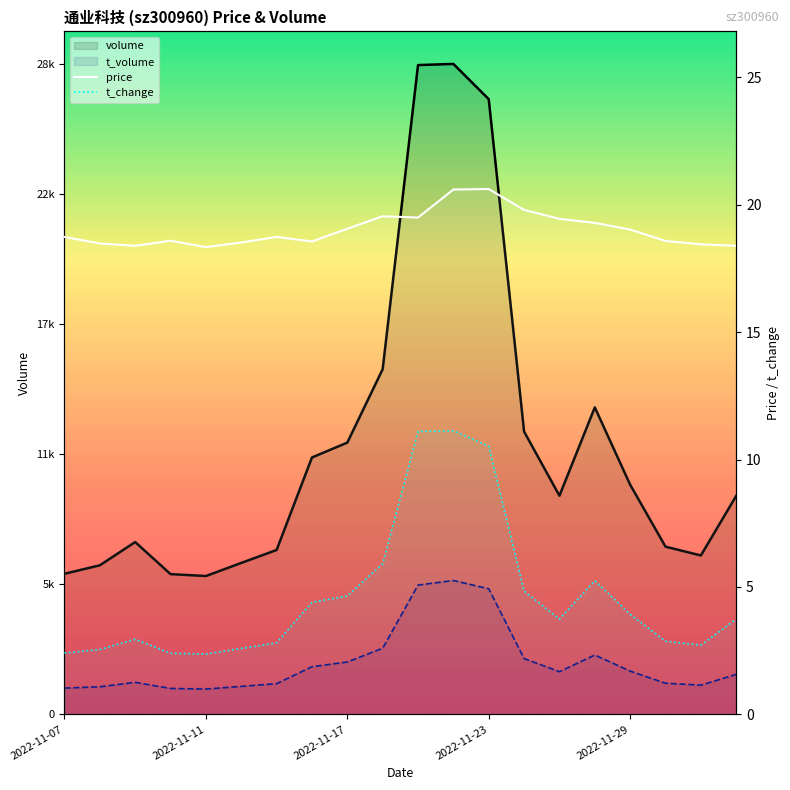

Reading left to right, list all the values displayed in this chart.

volume: 6159.0	6530.0	7548.0	6144.0	6060.0	6633.0	7201.0	11252.0	11905.0	15120.0	28440.0	28491.0	26945.0	12386.0	9577.0	13447.0	10059.0	7345.0	6961.0	9573.0
t_volume: 1151.0	1209.0	1403.0	1136.0	1109.0	1226.0	1345.0	2087.0	2294.0	2898.0	5662.0	5864.0	5500.0	2445.0	1869.0	2601.0	1895.0	1365.0	1279.0	1752.0
price: 18.7	18.5	18.4	18.6	18.3	18.5	18.7	18.6	19.1	19.6	19.5	20.6	20.6	19.8	19.4	19.3	19.0	18.6	18.4	18.4
t_change: 2.4	2.5	3.0	2.4	2.4	2.6	2.8	4.4	4.7	5.9	11.1	11.1	10.5	4.8	3.7	5.2	3.9	2.9	2.7	3.7